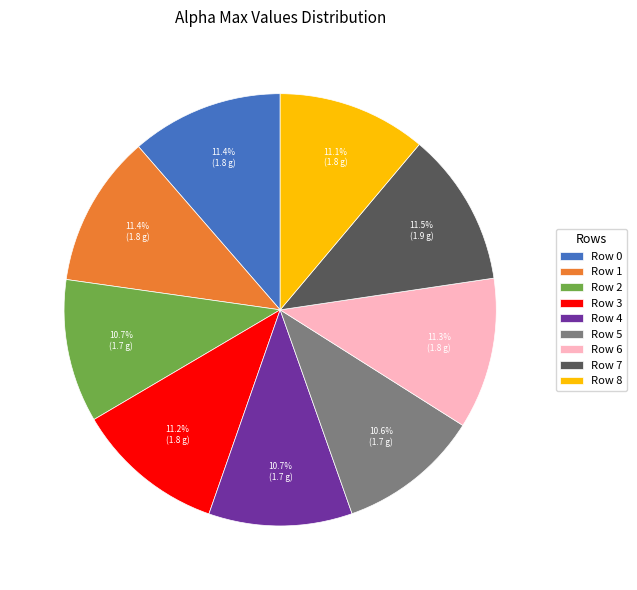

Is there a majority slice in this chart?

No